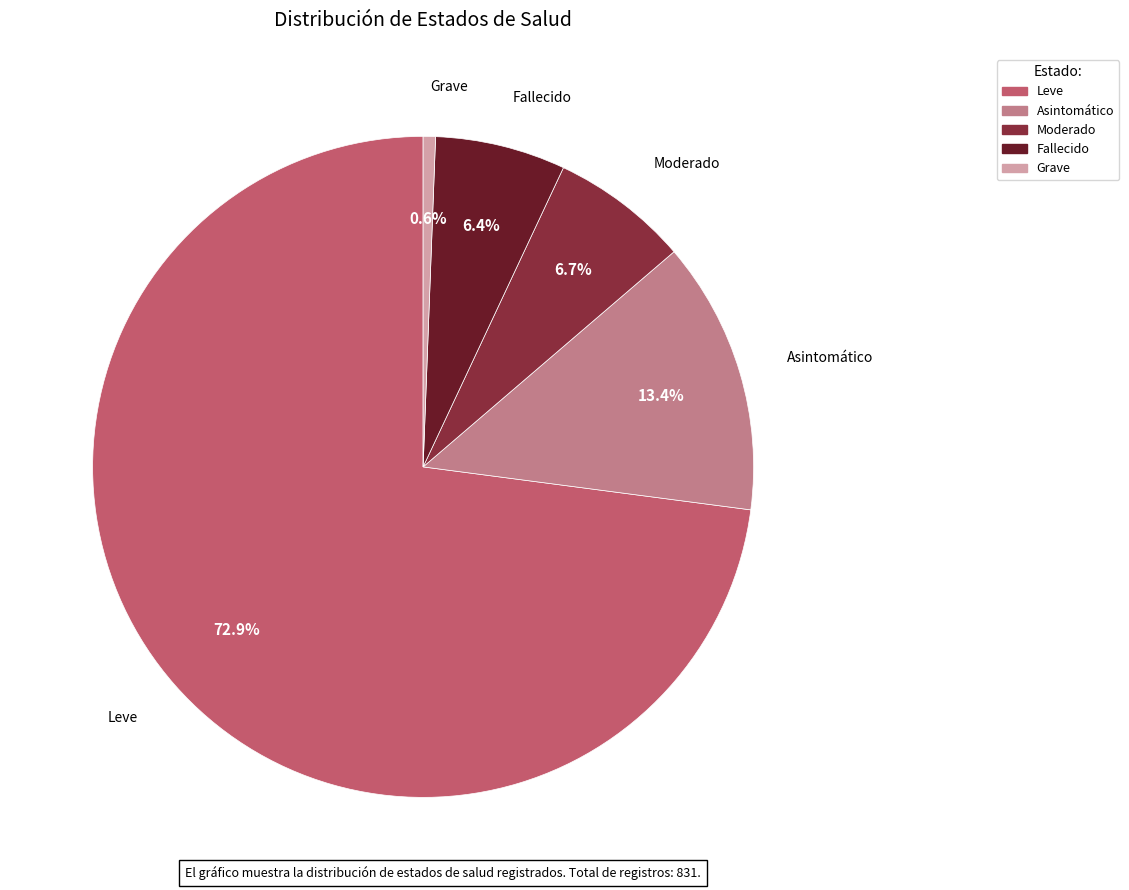

To the nearest percent, what is the combined percentage of Leve and Moderado?

80%